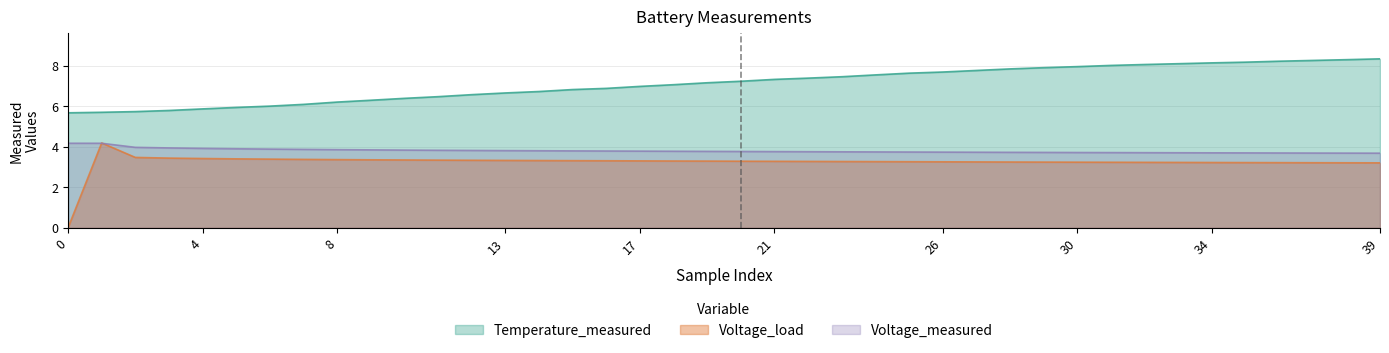

True or false: Voltage_load has more than 2 points higher than both neighbors.

False